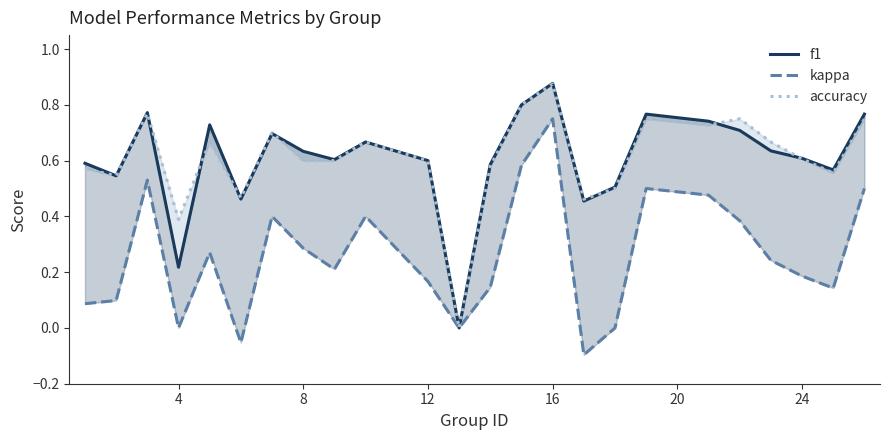

Which series has the largest range (max minus min)?

f1